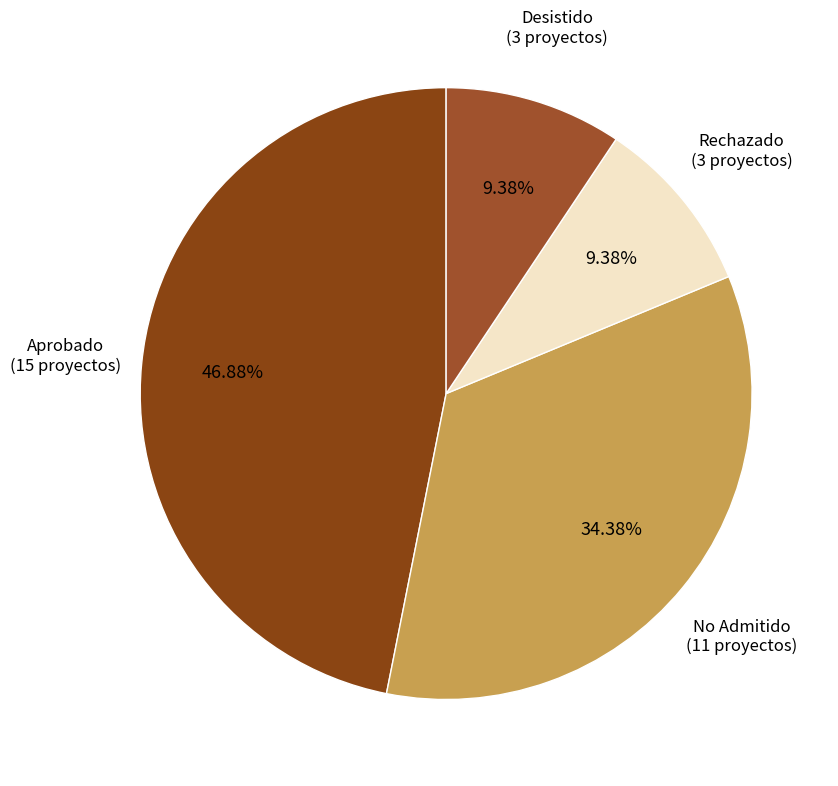

How many slices are in this pie chart?

4